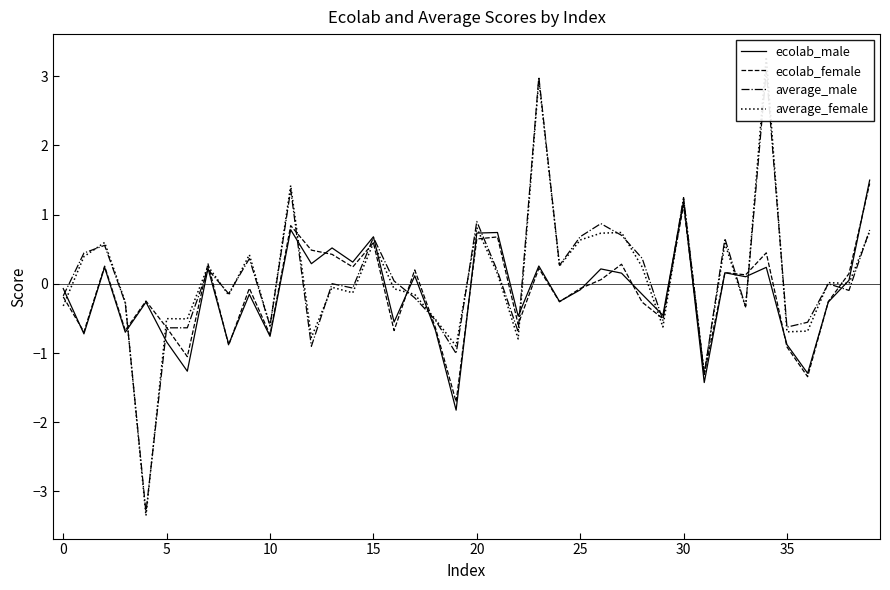

What is the minimum value for ecolab_male?

-1.8